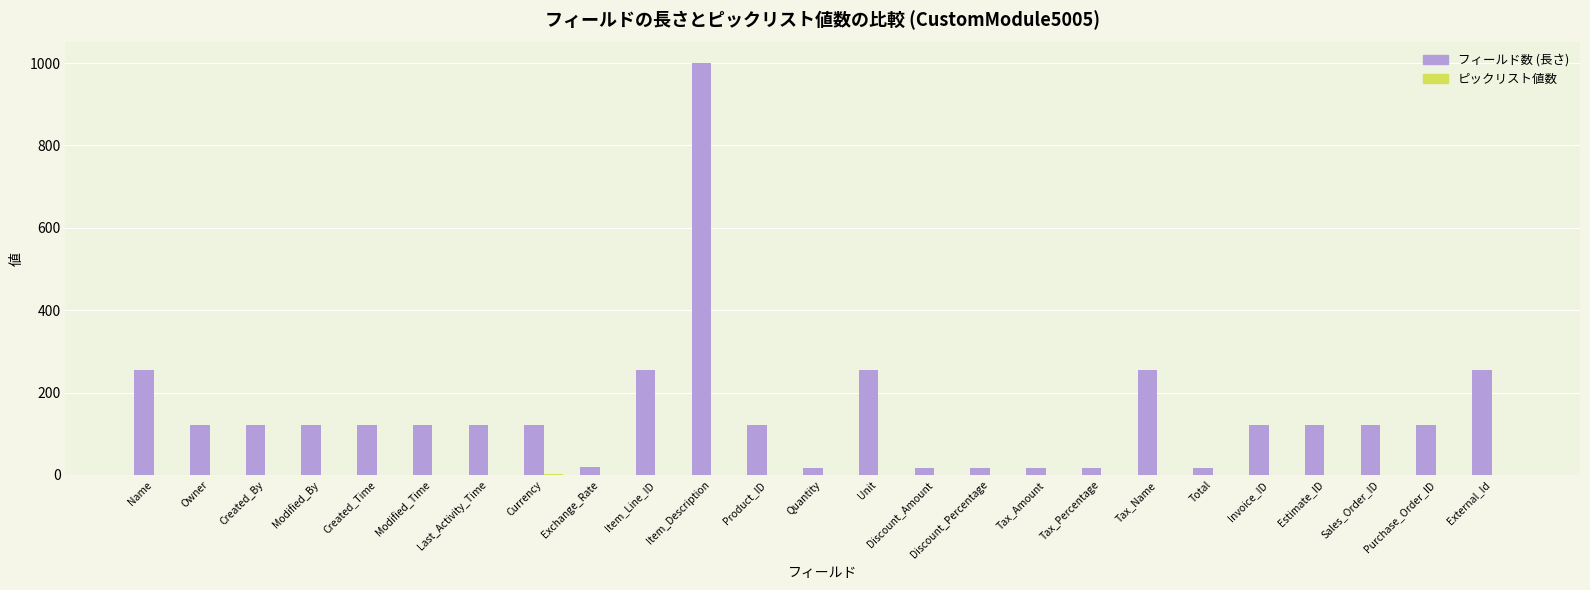

What is the maximum value for フィールド数 (長さ)?

1000